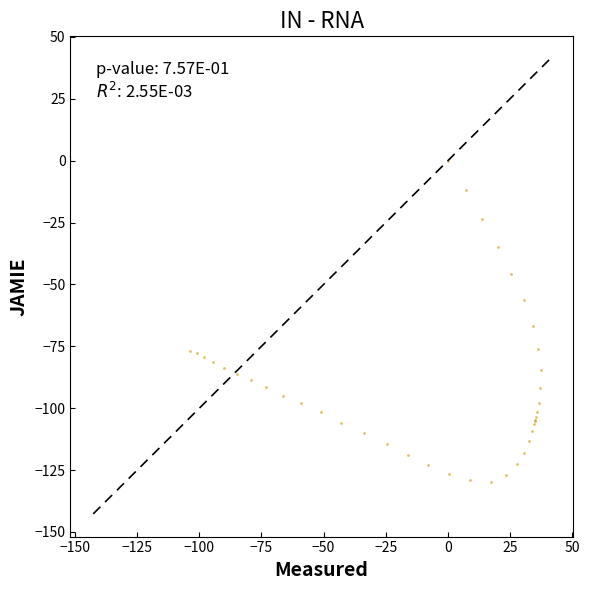

What Y value in the scatter plot is closest to -64?

-66.8